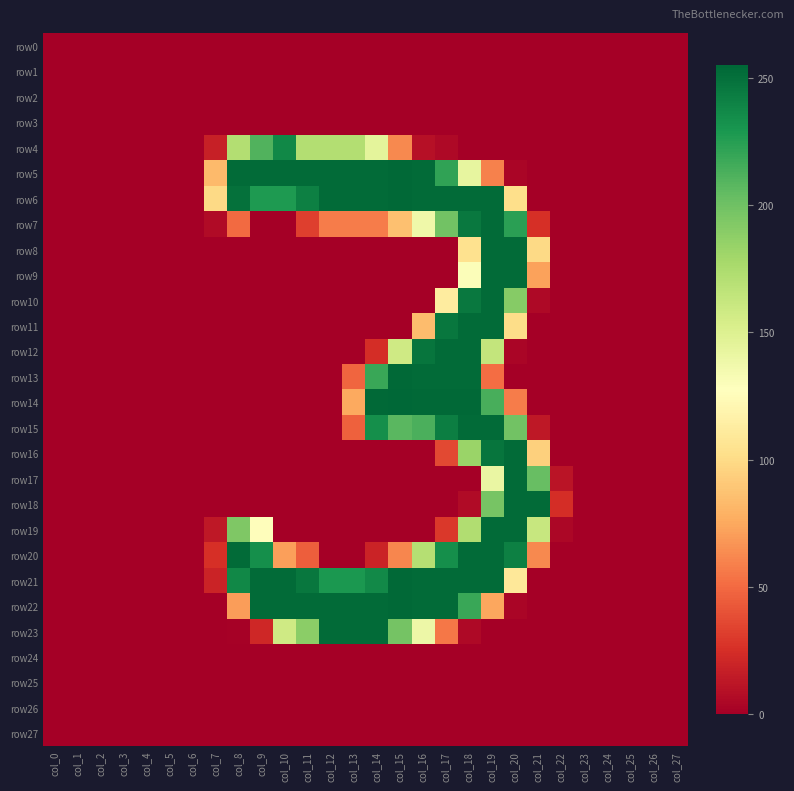

List the series in order of their peak value, highest first.

row14, row5, row6, row13, row21, row22, row7, row8, row9, row10, row11, row12, row15, row16, row17, row18, row19, row20, row23, row4, row0, row1, row2, row3, row24, row25, row26, row27